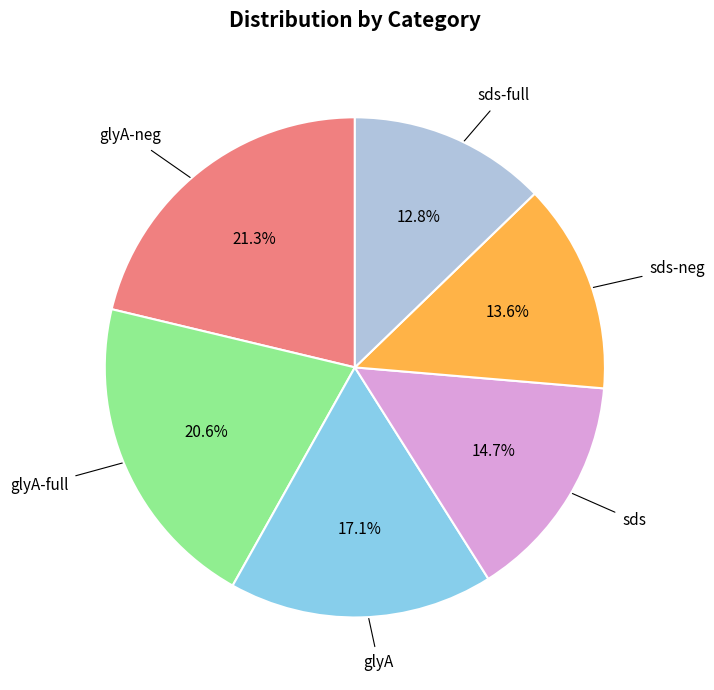

To the nearest percent, what is the average slice percentage?

17%